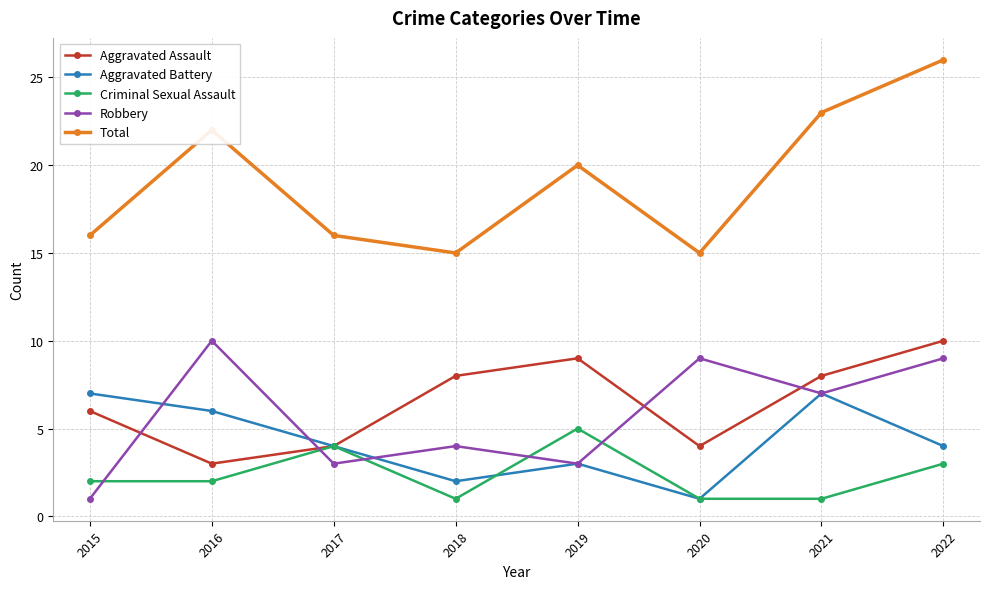

Which category has the highest value in the Criminal Sexual Assault series?

2019